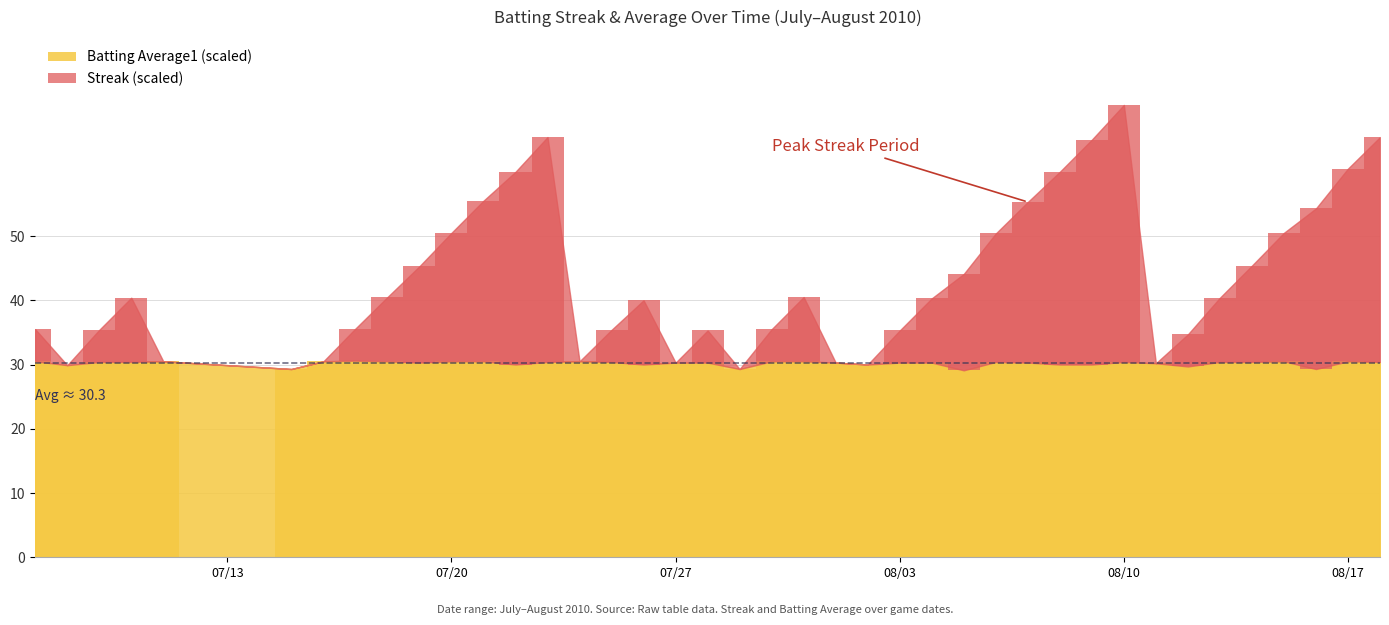

How many values in Streak are above zero?

30